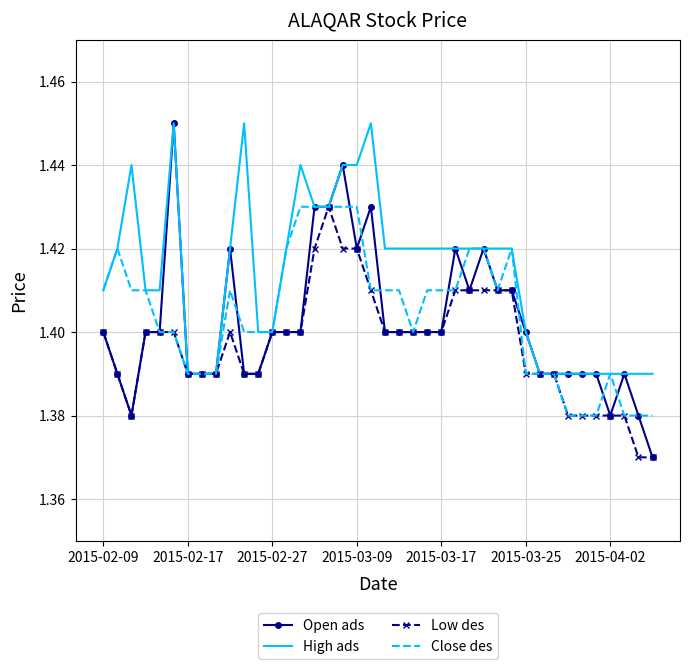

Which series has the largest range (max minus min)?

Open ads